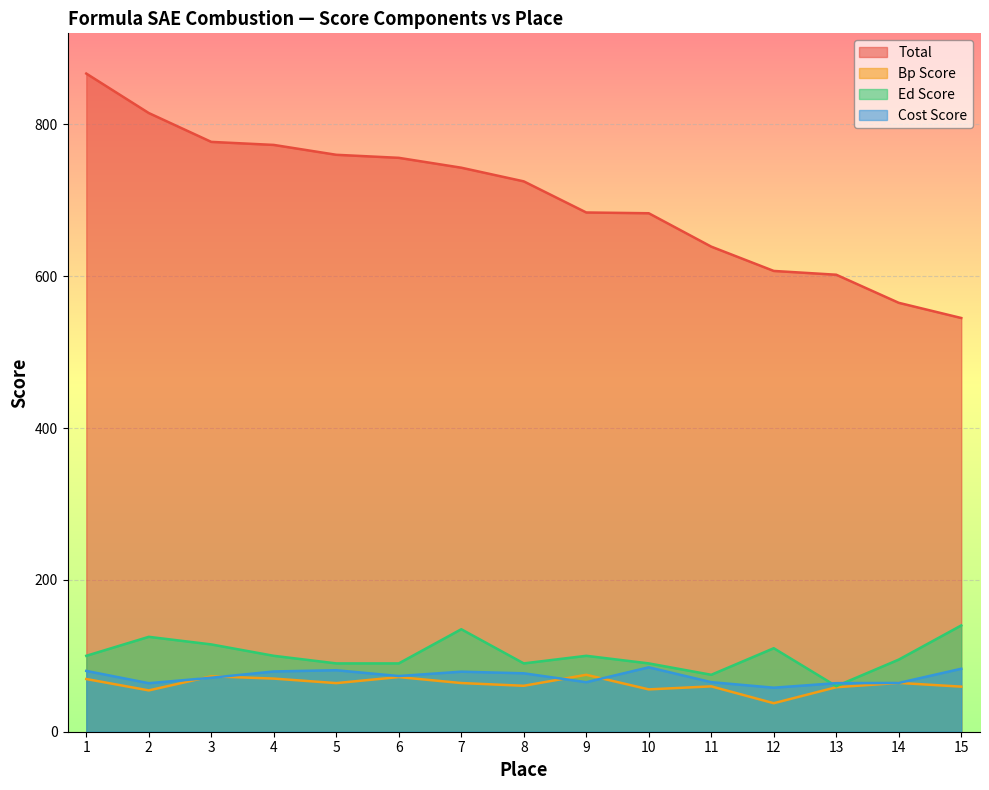

What is the average value of the ed_score series?

101.0